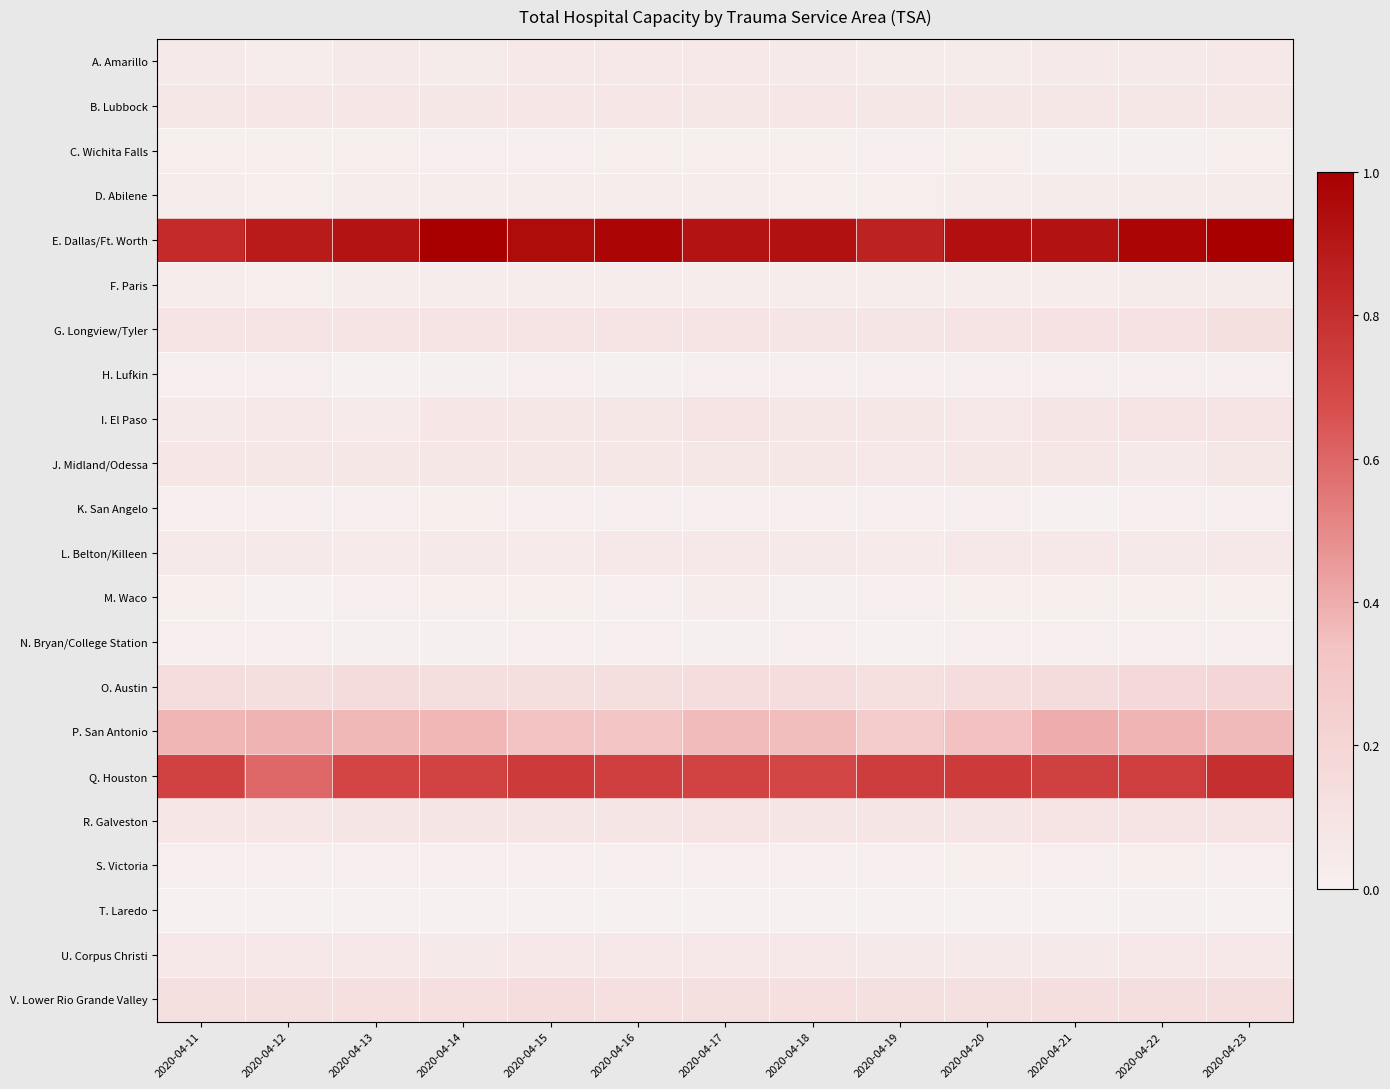

What is the spread (max minus min) of values at 2020-04-23?

1.0